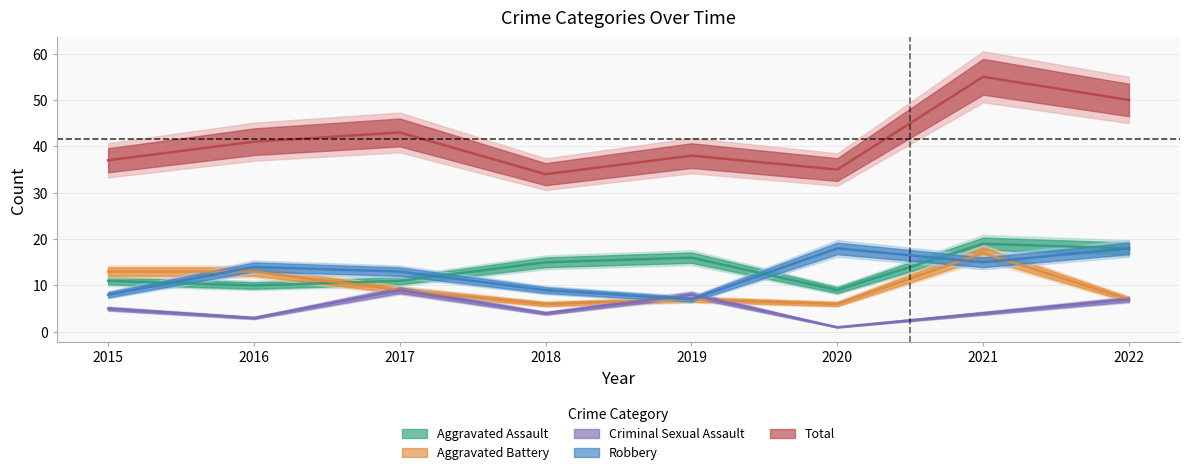

At how many categories does at least one series exceed 50?

1